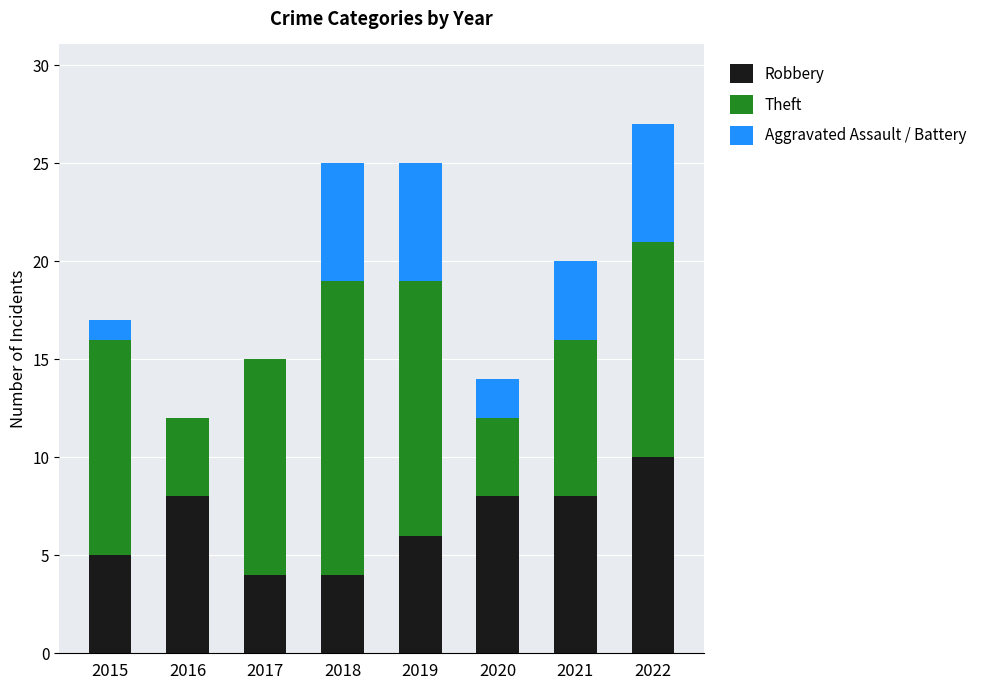

What value does the Robbery series have at 2018?

4